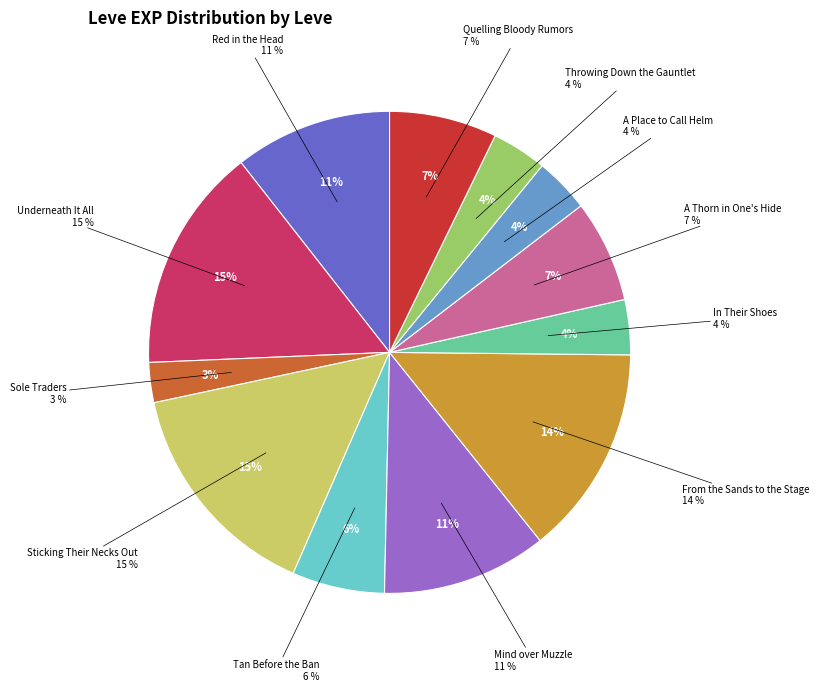

To the nearest percent, what is the difference between the largest and smallest slice percentages?

12%